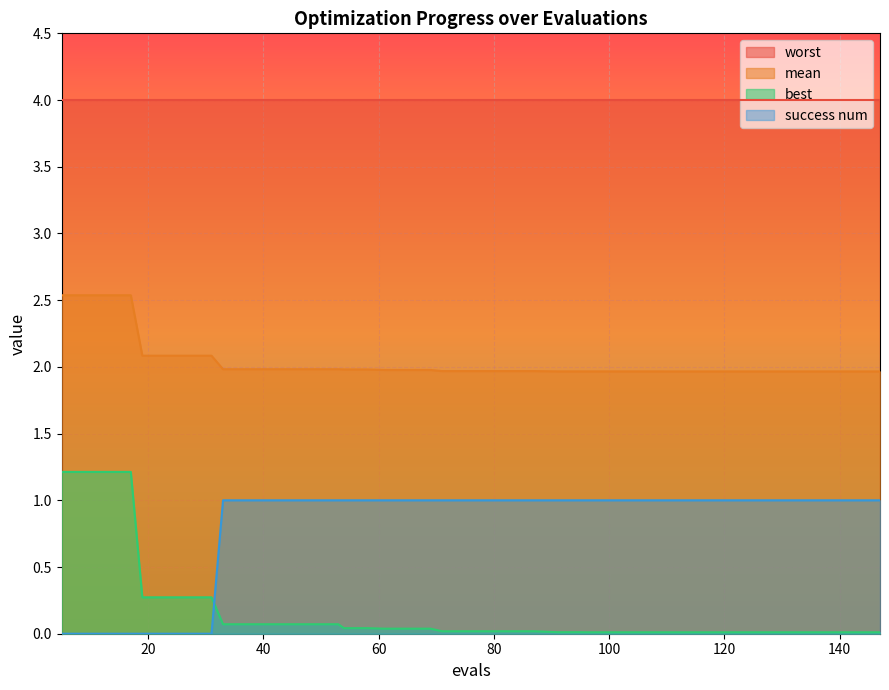

Rank the series by their average value, from lowest to highest.

best, success num, mean, worst